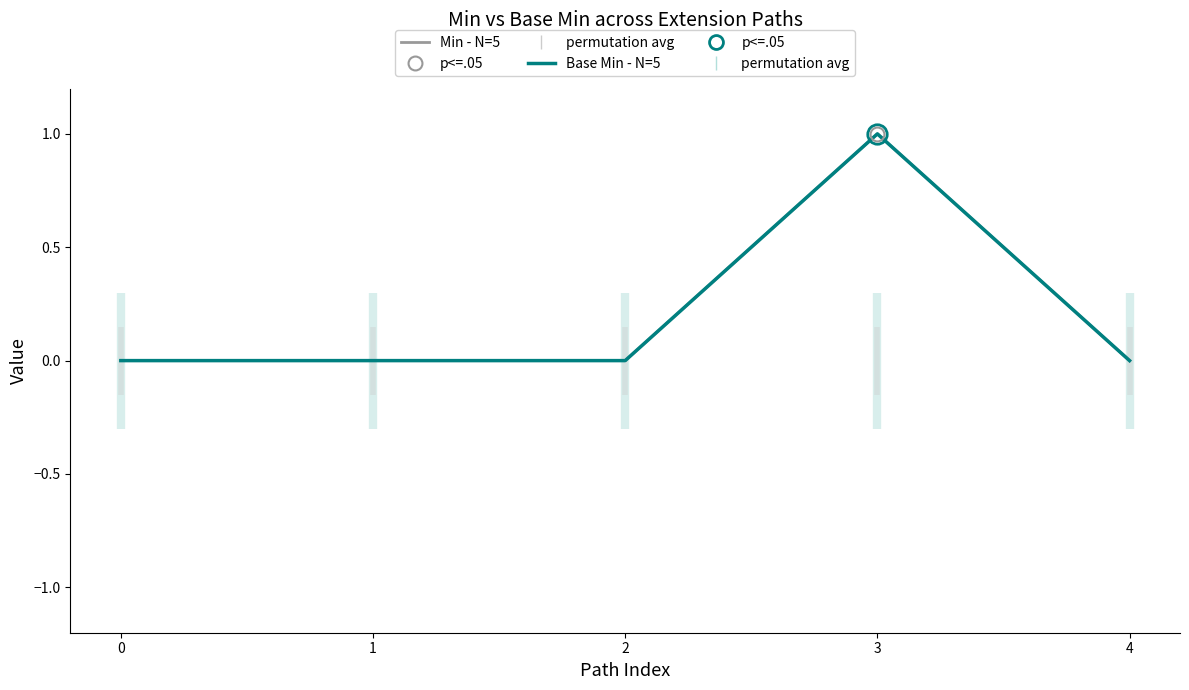

What is the difference between the Base Min values at 3 and 2?

1